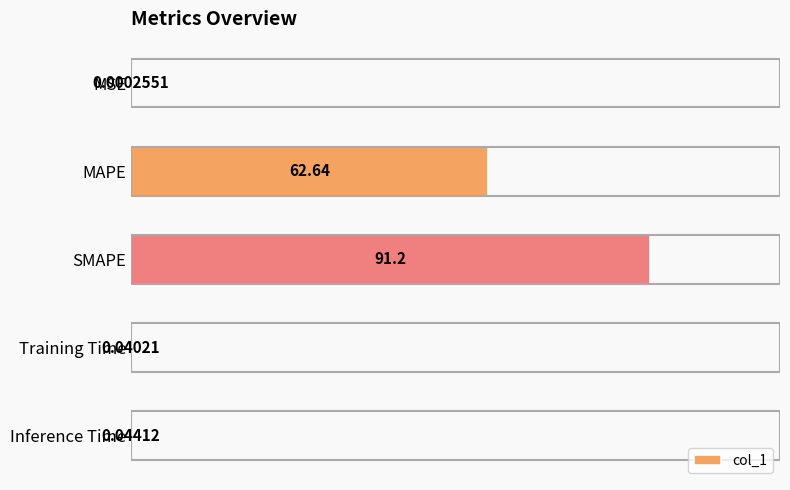

Where is the data nearest to the value 45?

MAPE